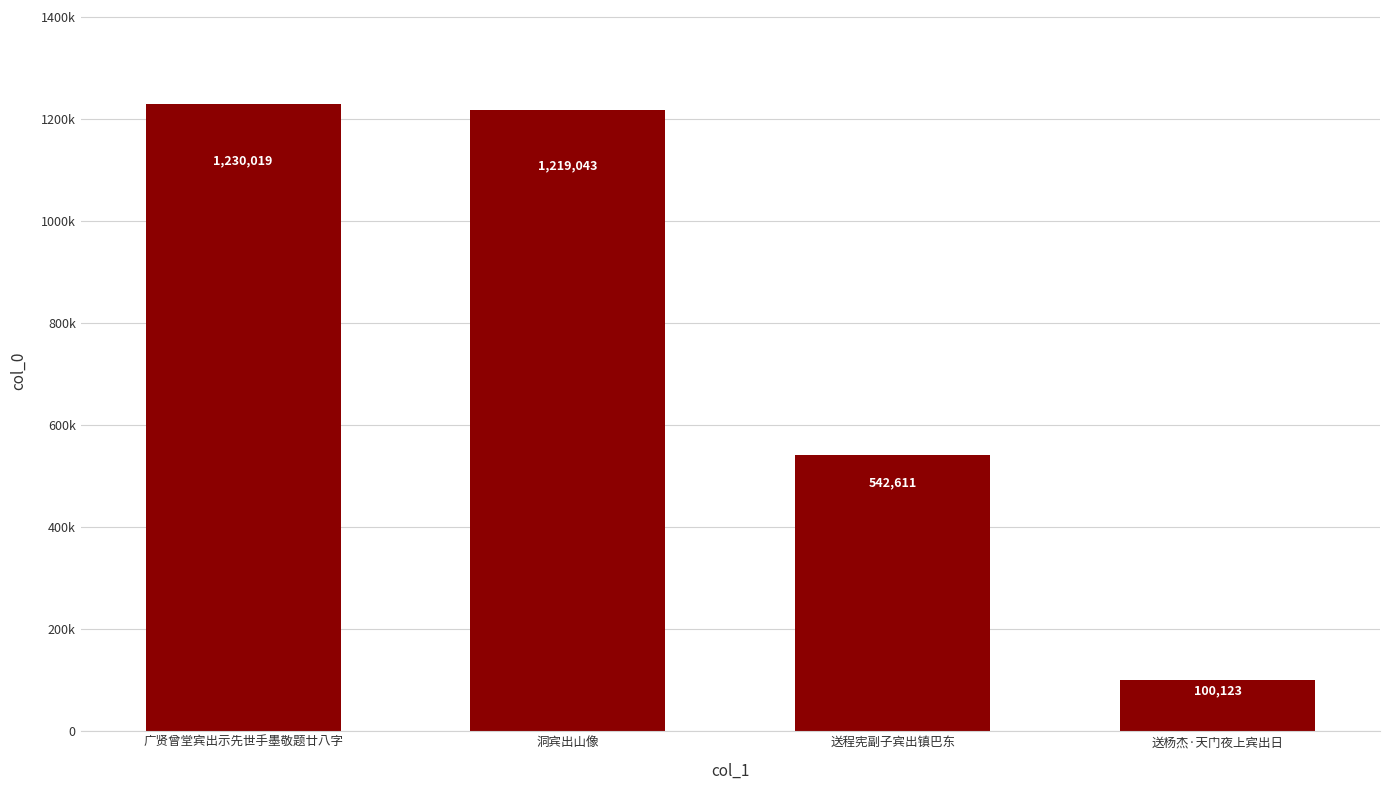

What is the average value?

772949